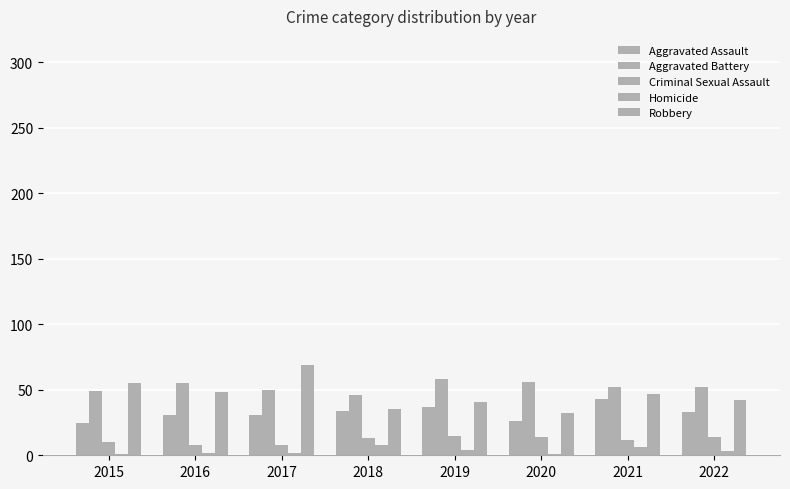

How many series are shown in this chart?

5